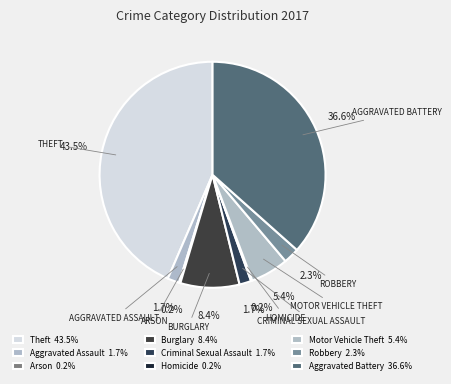

Which category has the biggest portion of the pie?

Theft